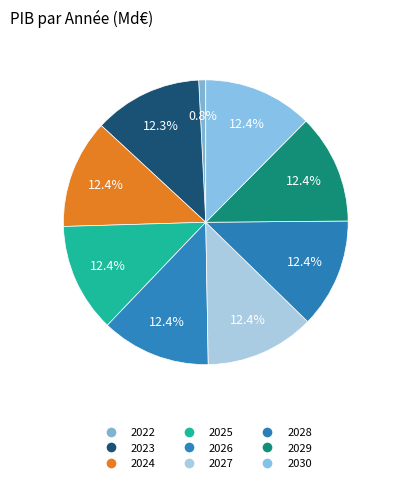

Rank the categories by value from highest to lowest.

2028, 2029, 2027, 2030, 2026, 2025, 2024, 2023, 2022